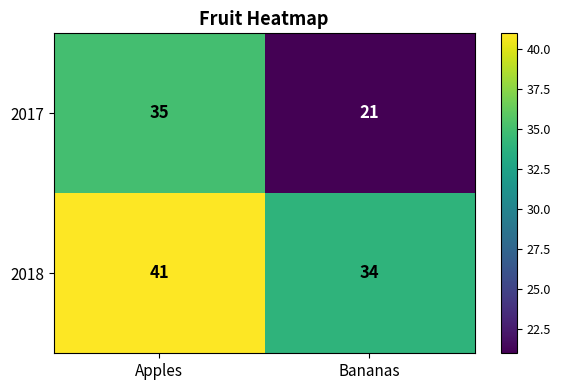

List the series in order of their peak value, lowest first.

2017, 2018